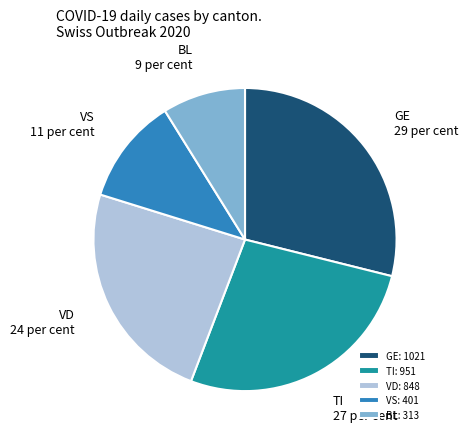

Is the sum of VS and GE greater than half?

No